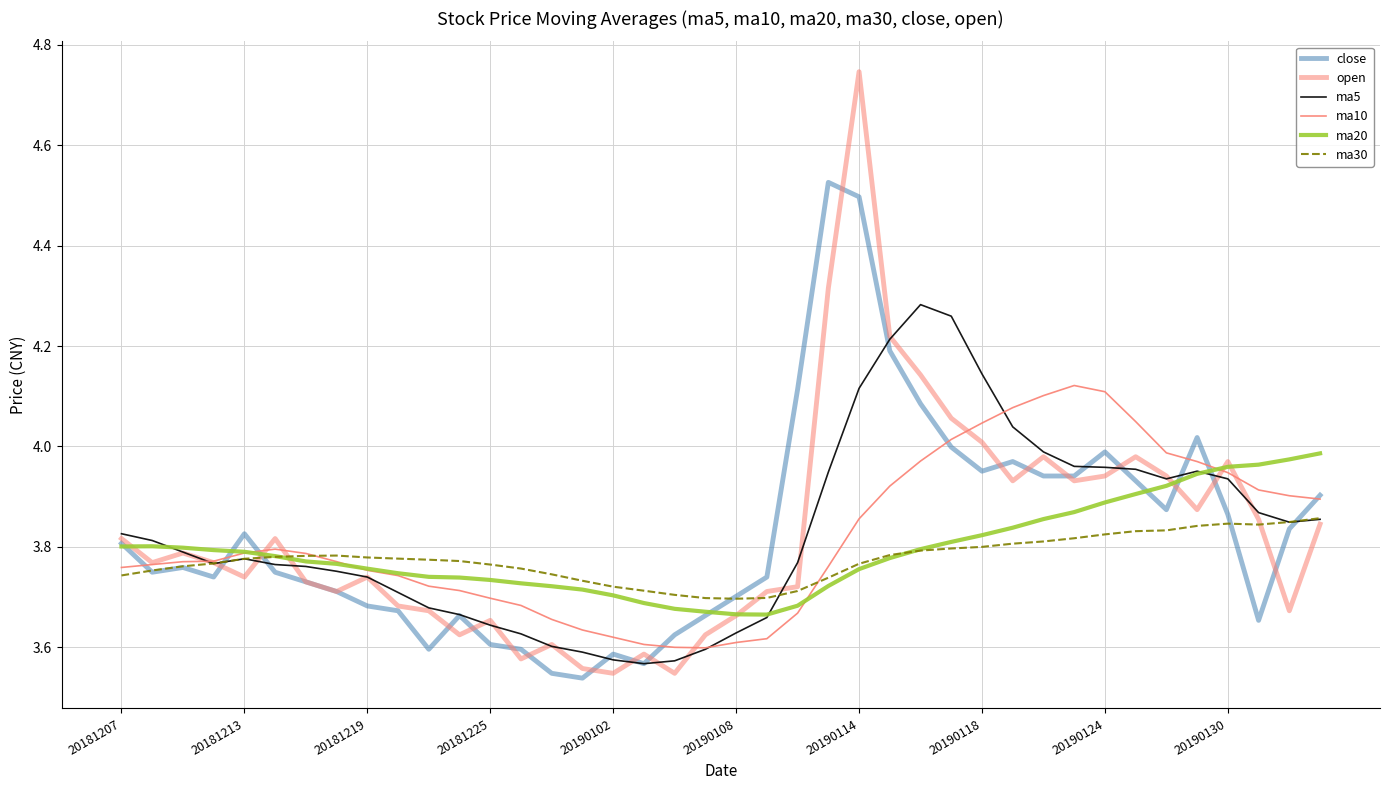

How many lines are shown in the chart?

6